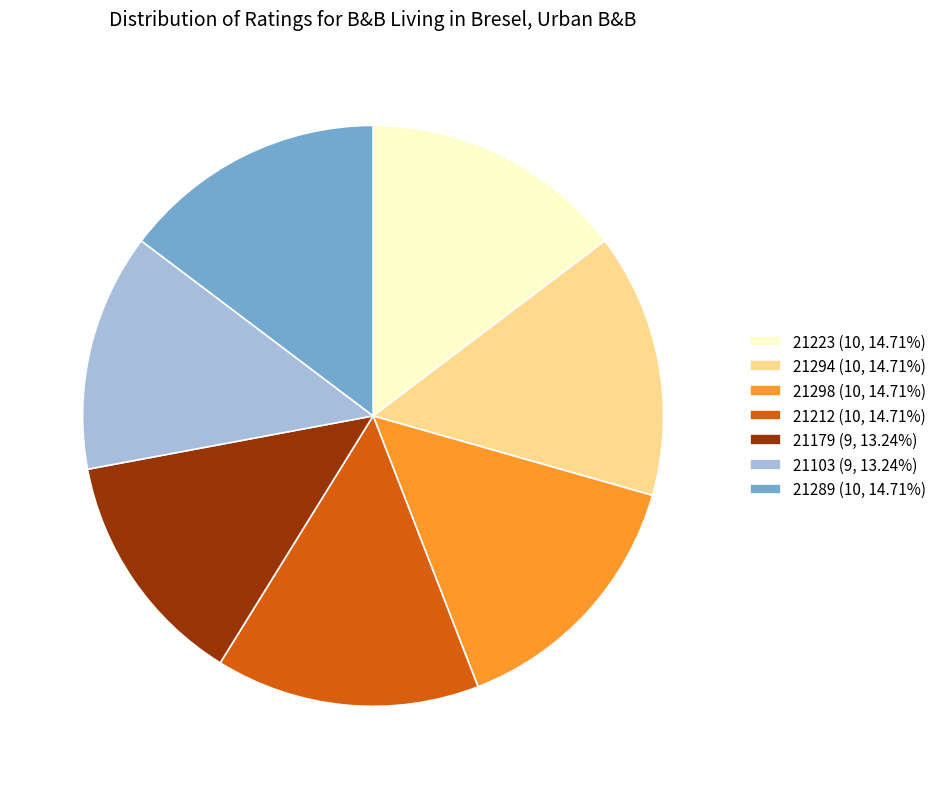

Approximately how many times larger is the value at 21179 (9, 13.24%) compared to 21103 (9, 13.24%)?

1.0